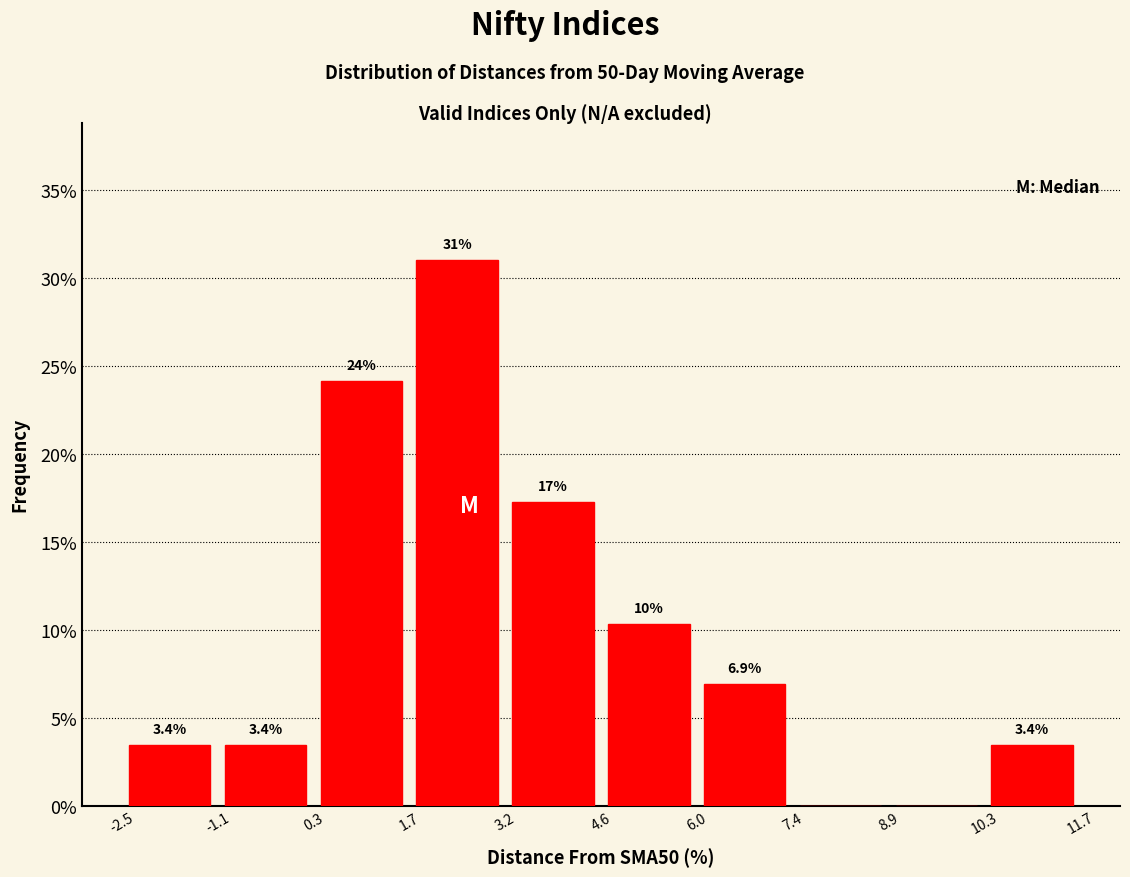

Which range on the x-axis has the tallest bar?

1.7 to 3.2